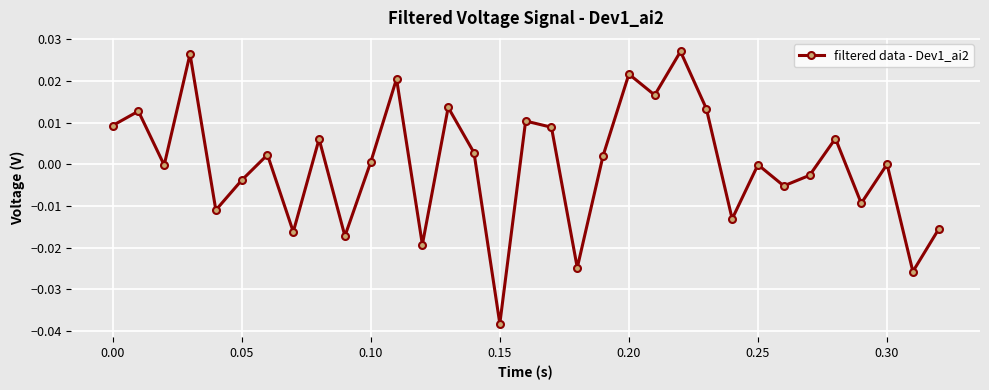

How many interior local valleys (lower than both neighbors) does the data have?

12